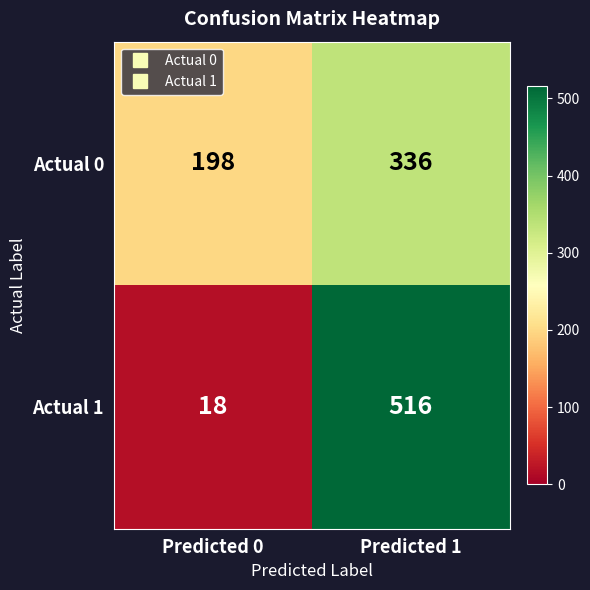

Rank the series by their maximum value, from lowest to highest.

Actual 0, Actual 1